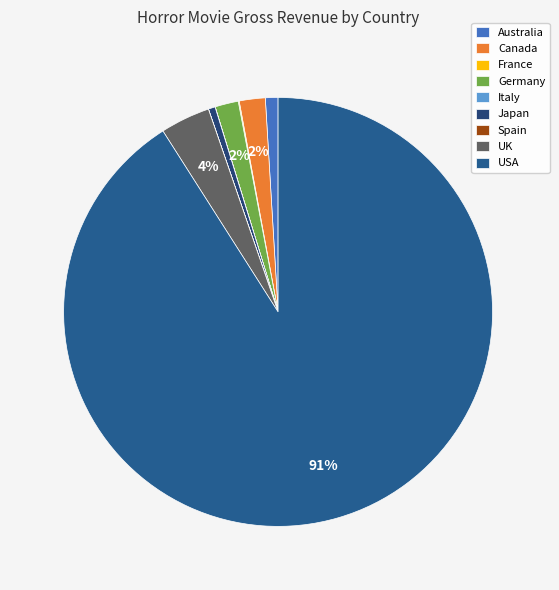

Is the sum of Spain and USA greater than half?

Yes